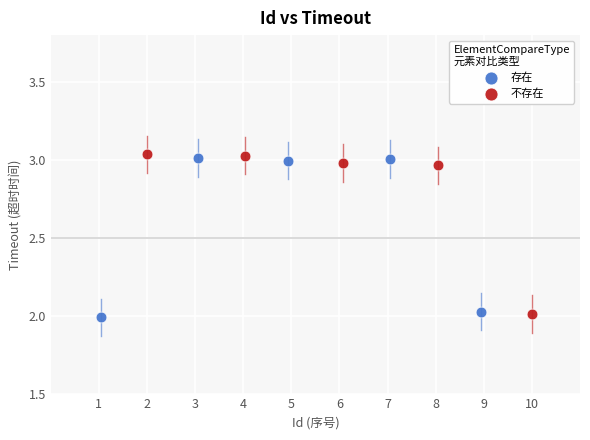

What are all the series names shown in the legend?

存在, 不存在